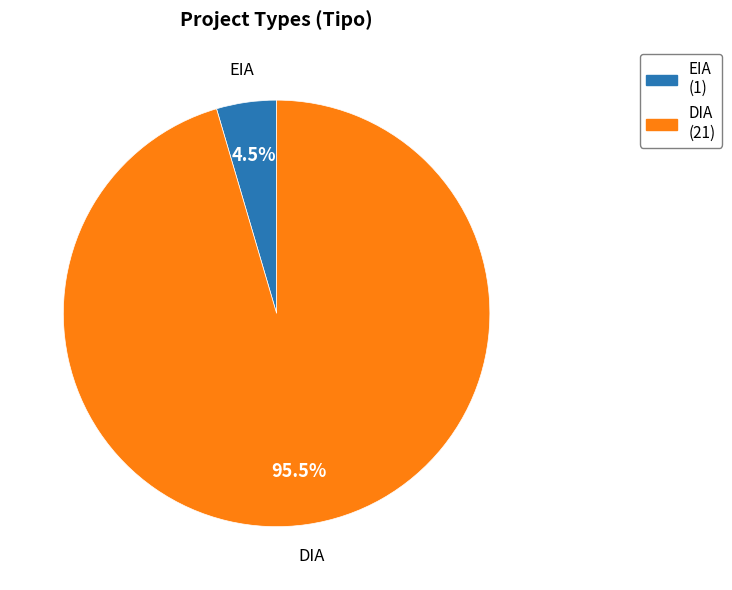

What percentage do DIA and EIA together represent?

100.0%